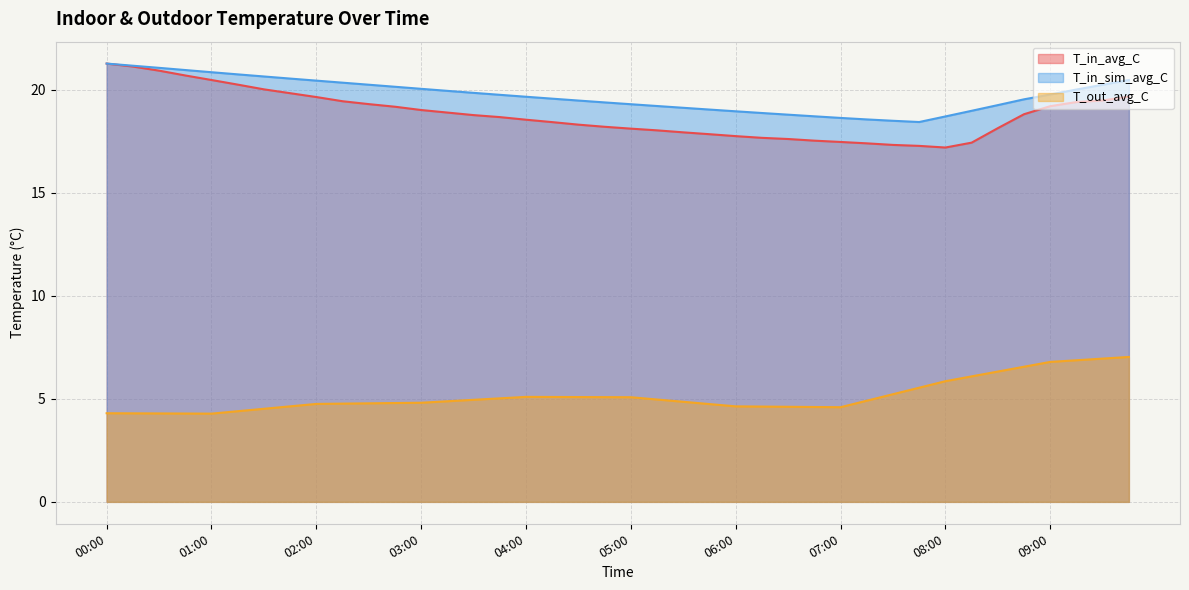

True or false: T_out_avg_C and T_in_sim_avg_C cross at least once.

False